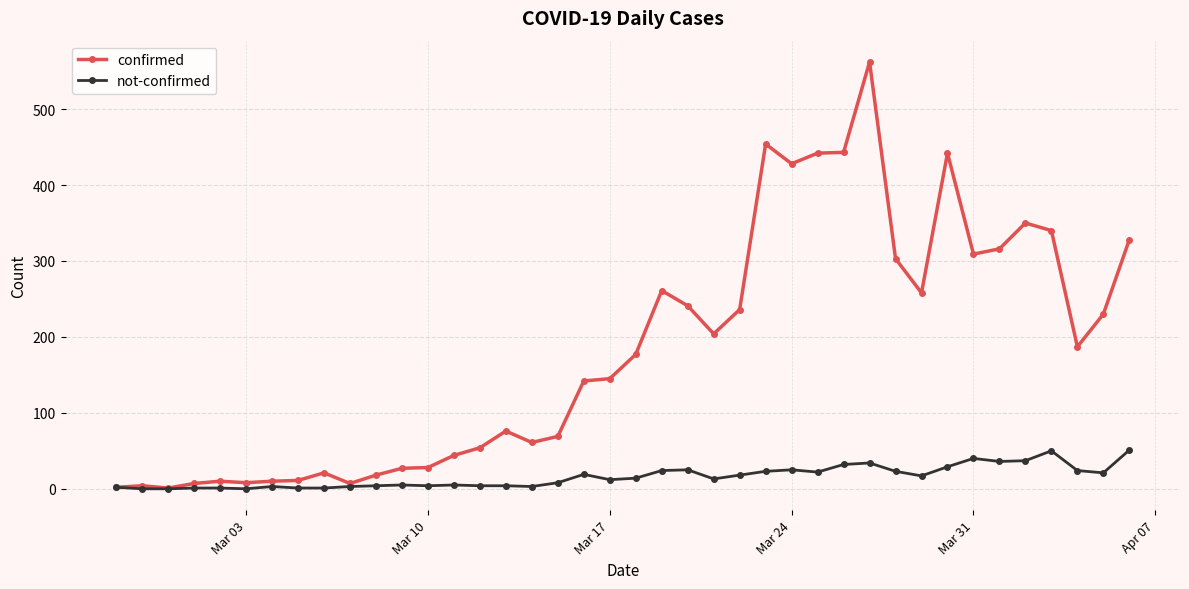

What is the maximum value shown in the chart?

562